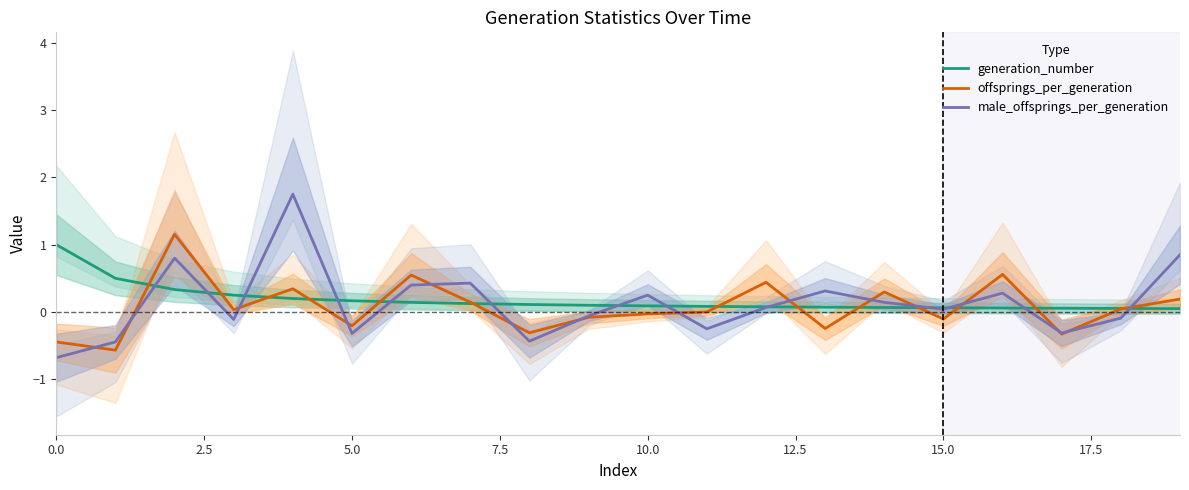

What is the highest value of the generation_number series?

1.0